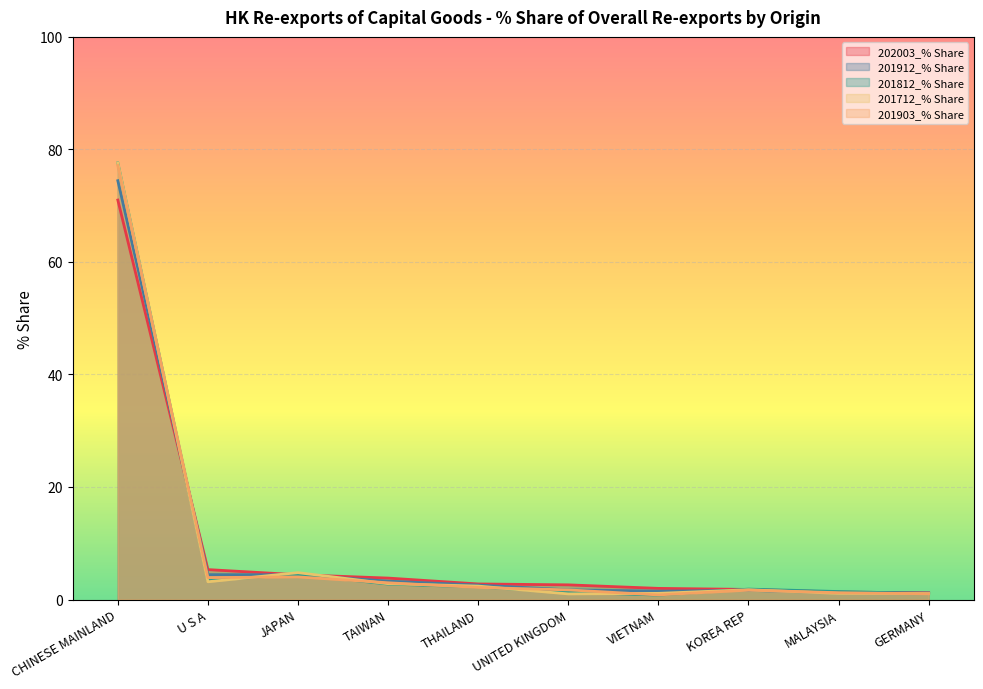

Rank the categories by 201903_% Share value from highest to lowest.

CHINESE MAINLAND, JAPAN, U S A, TAIWAN, THAILAND, UNITED KINGDOM, KOREA REP, MALAYSIA, GERMANY, VIETNAM